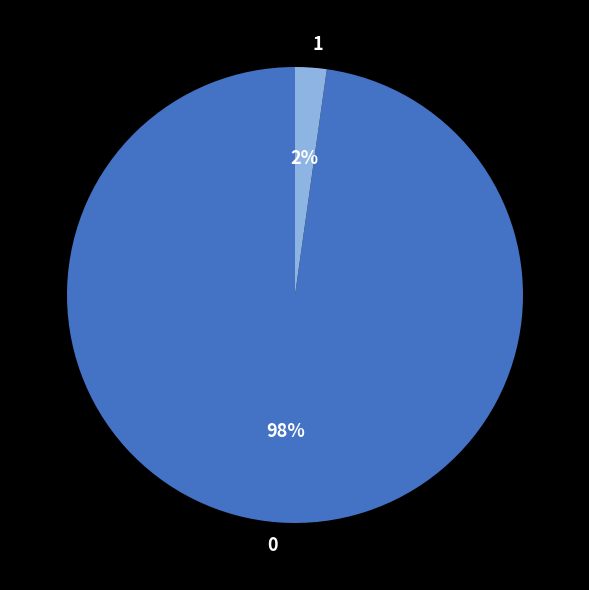

Does 0 represent more than half of the total?

Yes